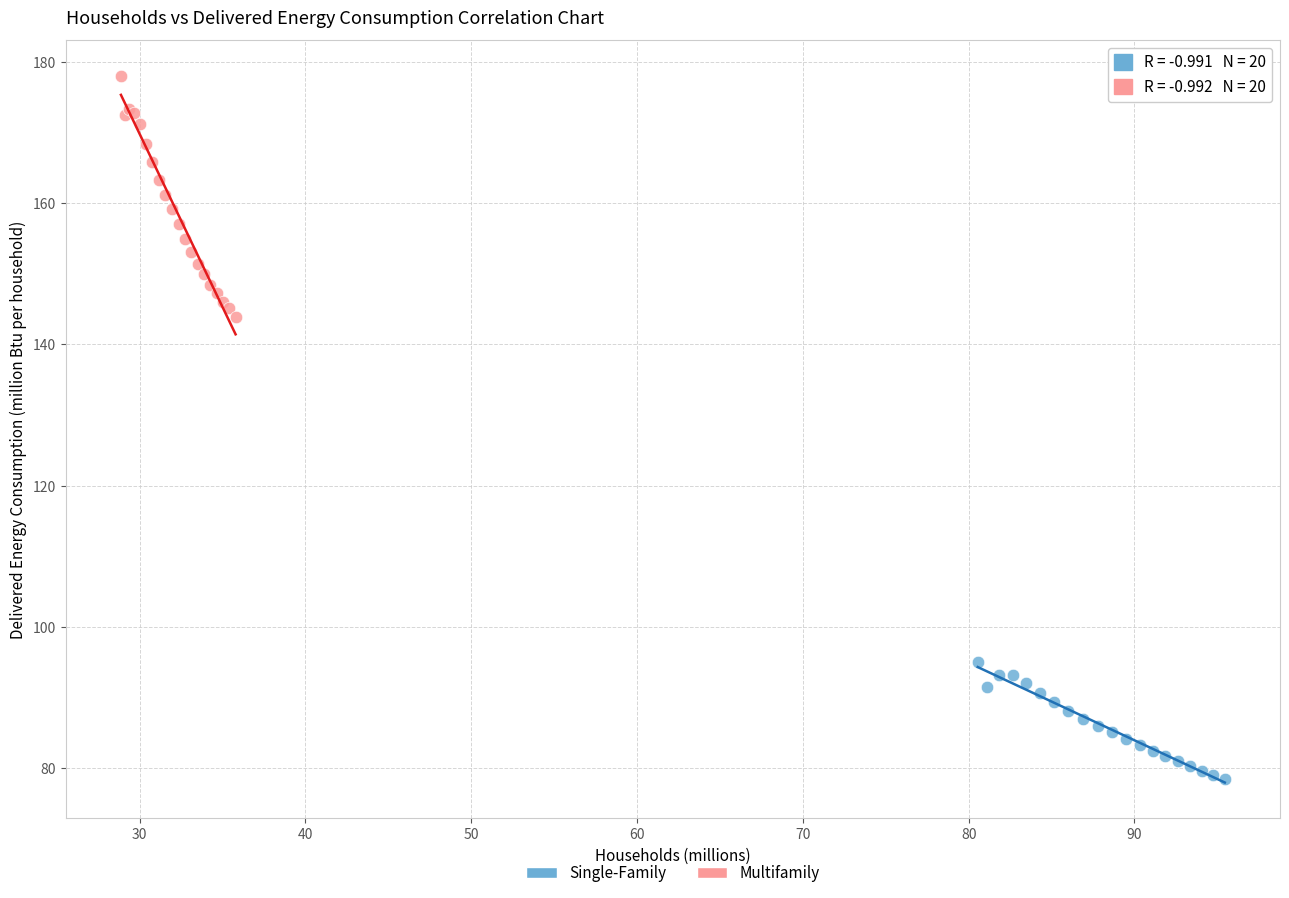

Which series reaches the maximum Y coordinate?

Multifamily